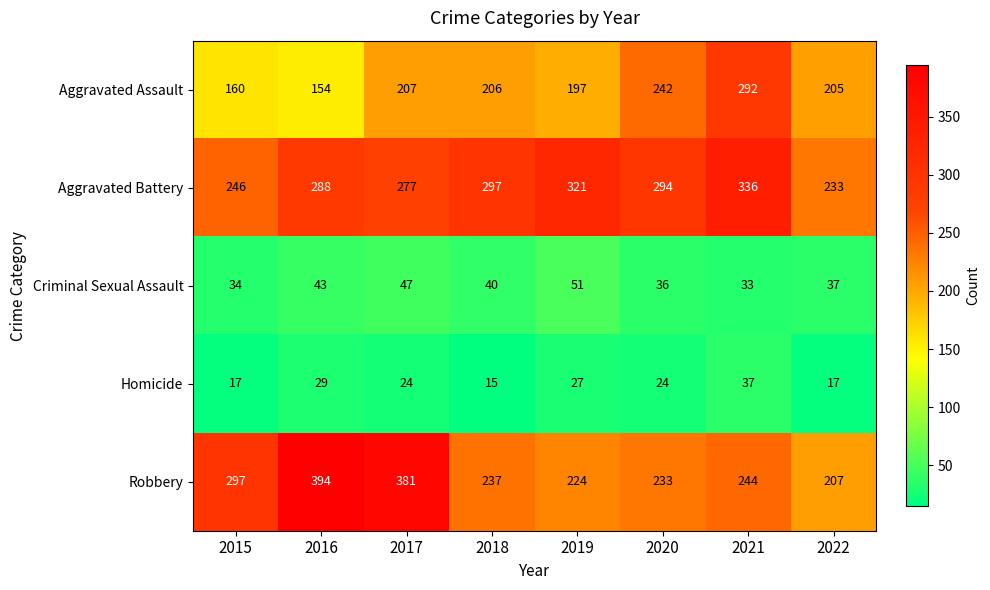

Which category has the lowest value across all series?

2018